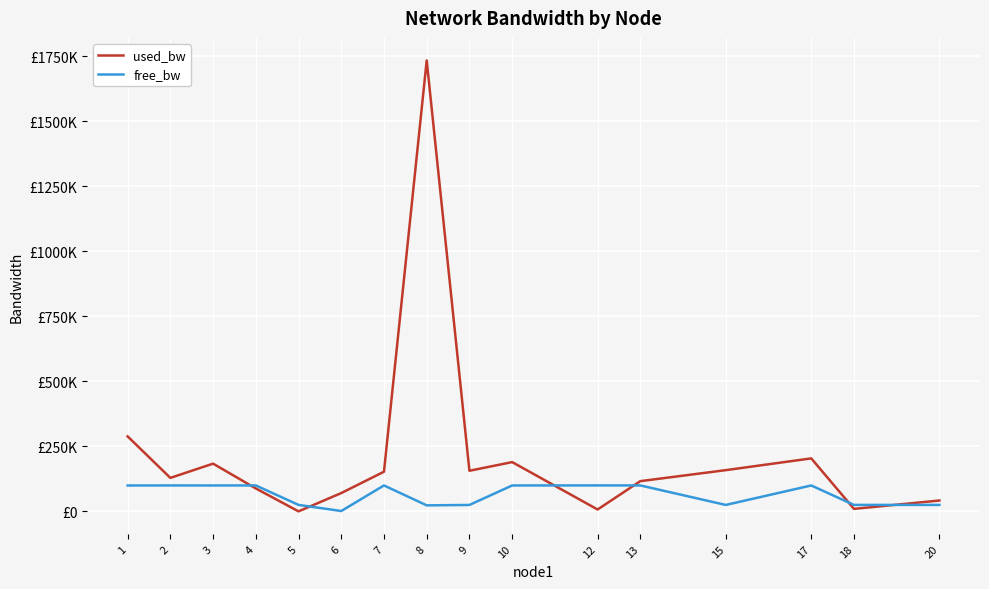

Does the chart have visible grid lines?

Yes